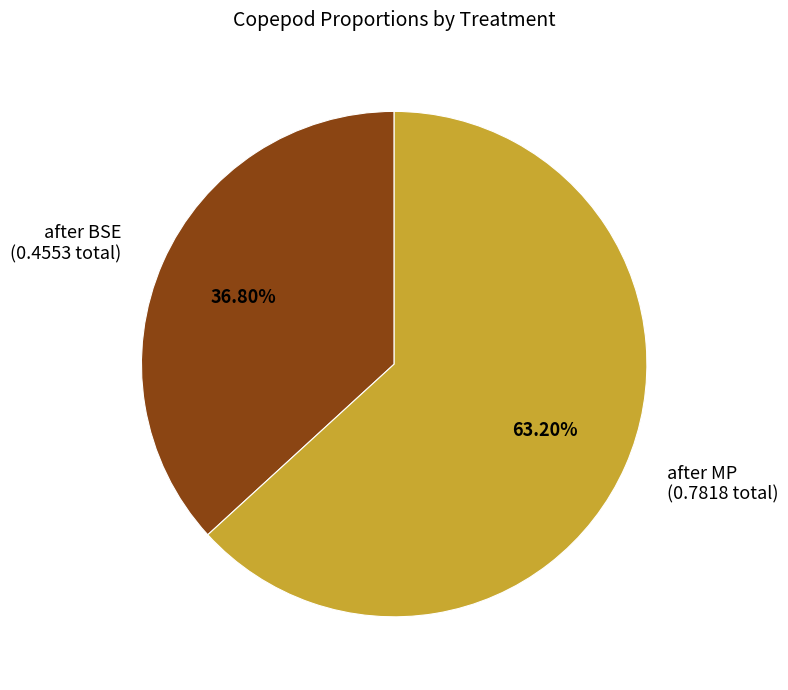

How many slices are in this pie chart?

2